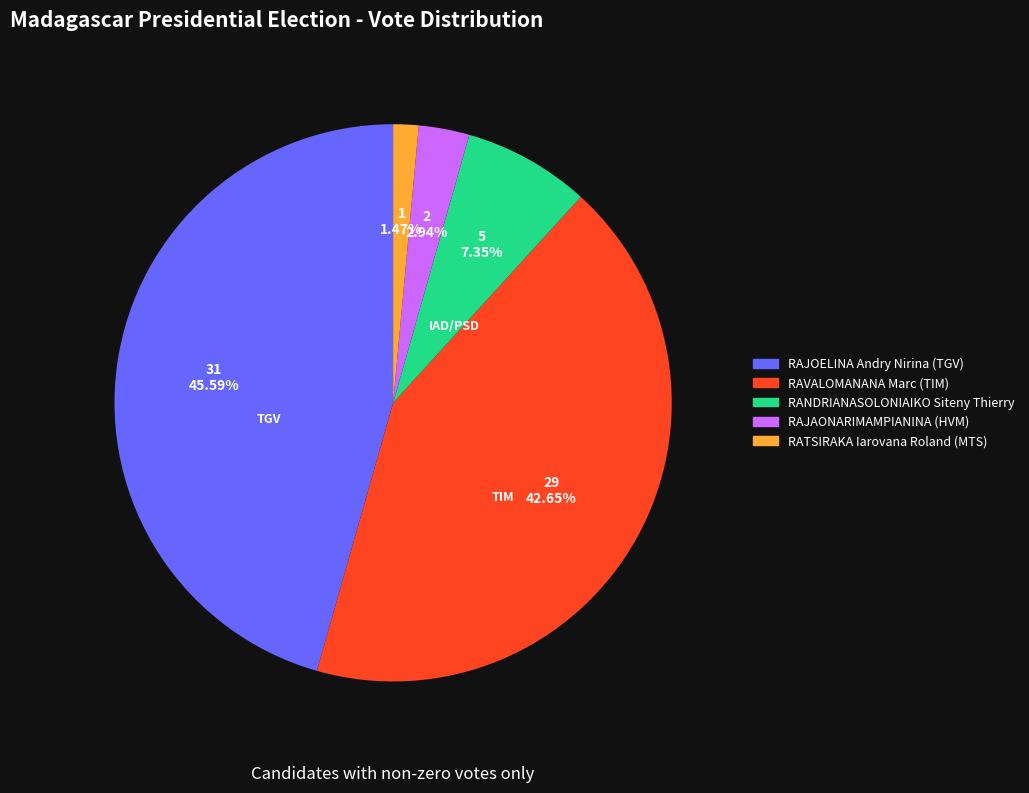

How many segments does this pie chart have?

5